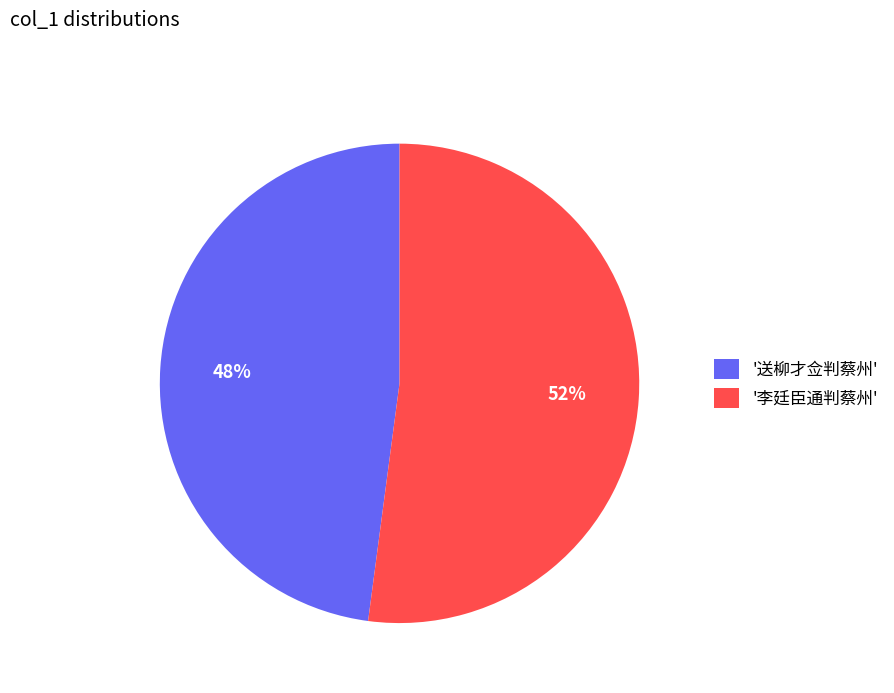

The '李廷臣通判蔡州' slice represents 52% of the pie. True or false?

True